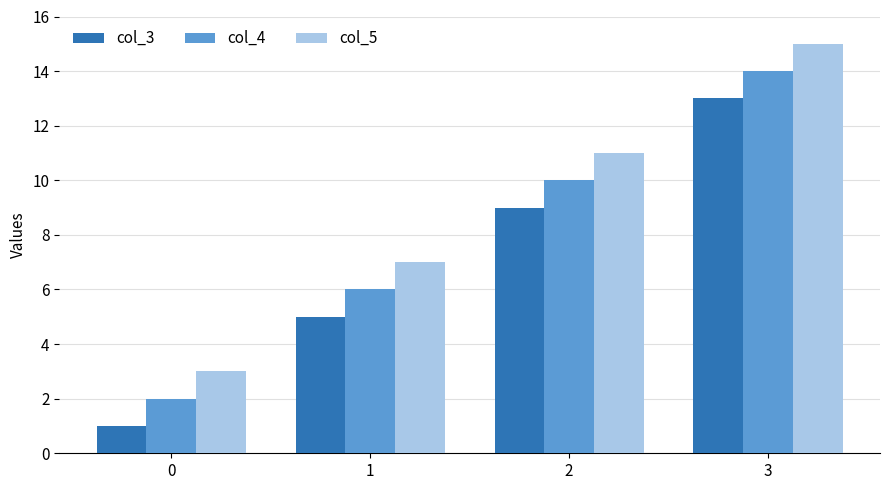

Read the col_4 value at 2, to the nearest 5.

10